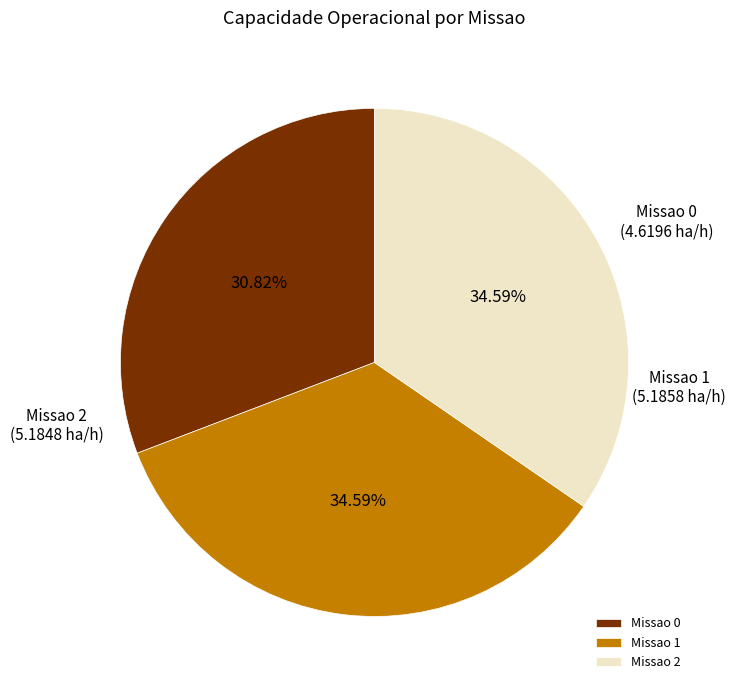

True or false: Missao 2 accounts for 35% of the total.

True